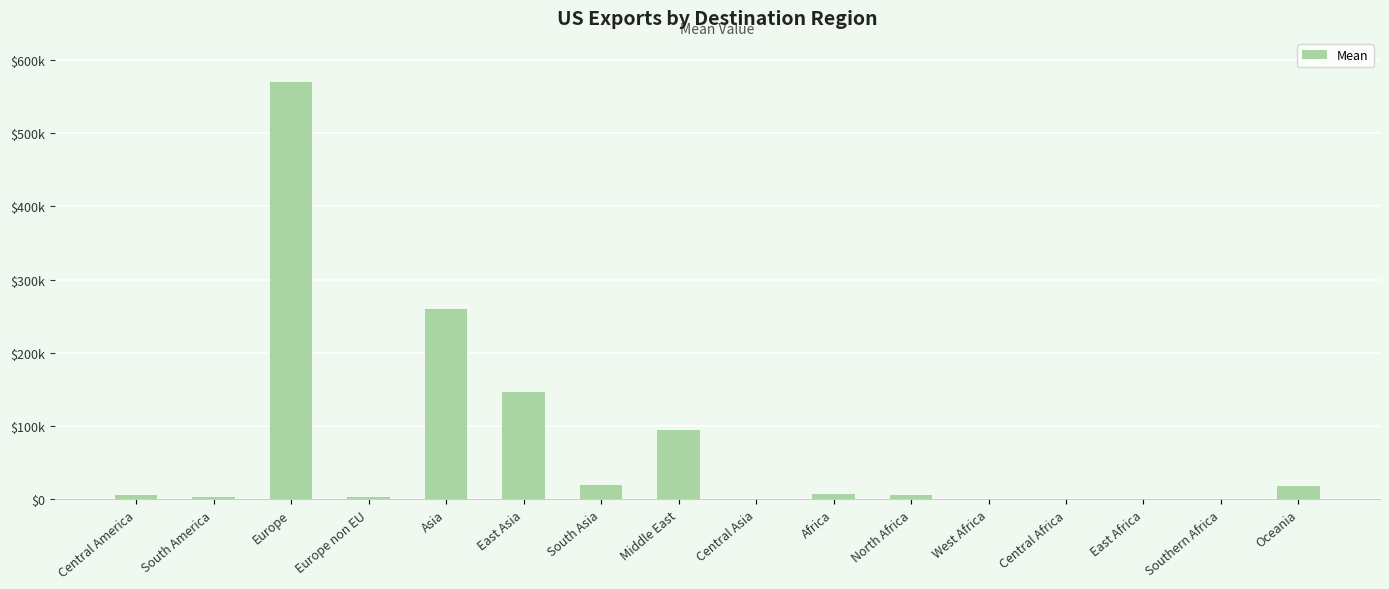

What is the value of the 14th bar from the left?

400